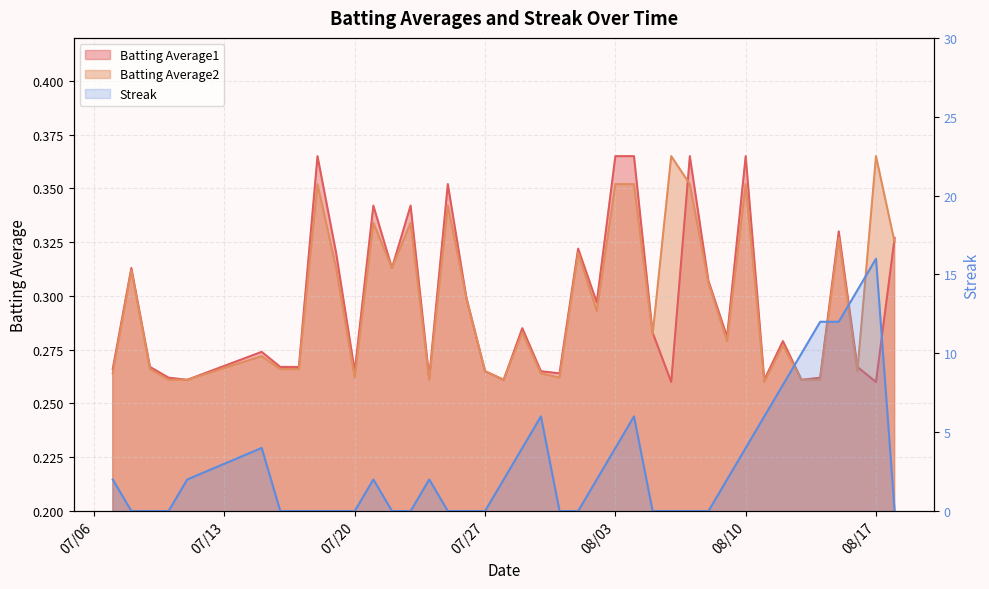

What is the total value across all series at 2010-08-18?

0.7